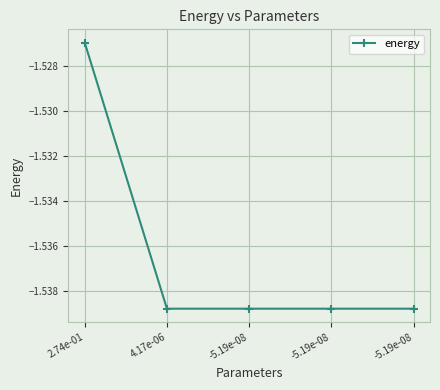

What is the approximate value at -5.19e-08?

-1.5